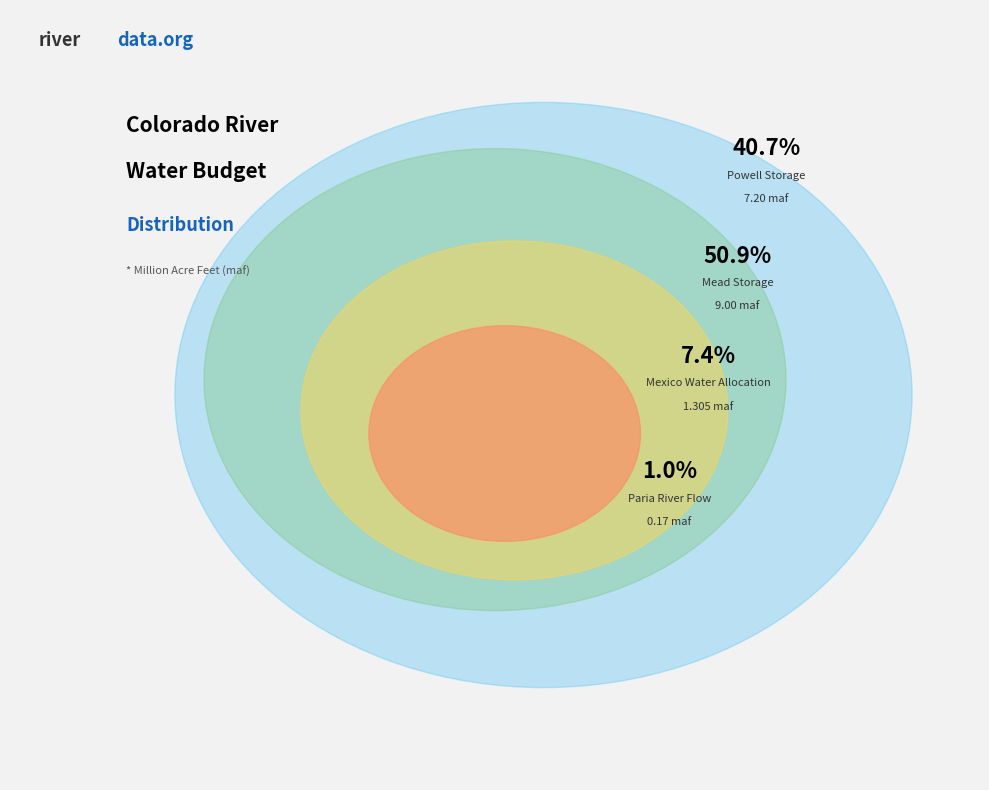

To the nearest percent, what is the combined percentage of Paria River Flow and Powell Storage?

42%